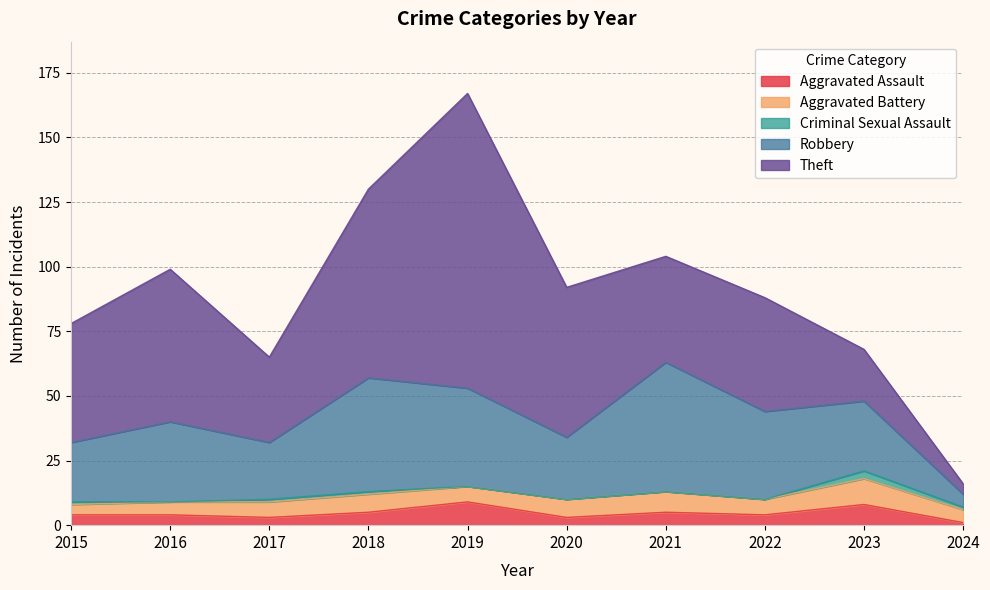

True or false: Aggravated Assault and Robbery intersect in this chart.

False